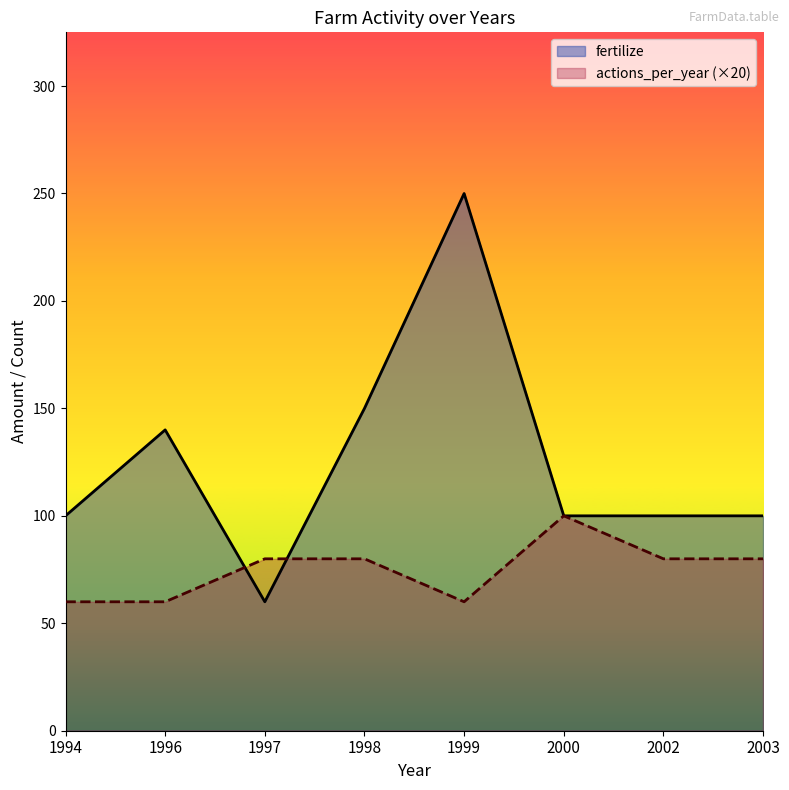

Does the chart display data point markers on the line(s)?

No